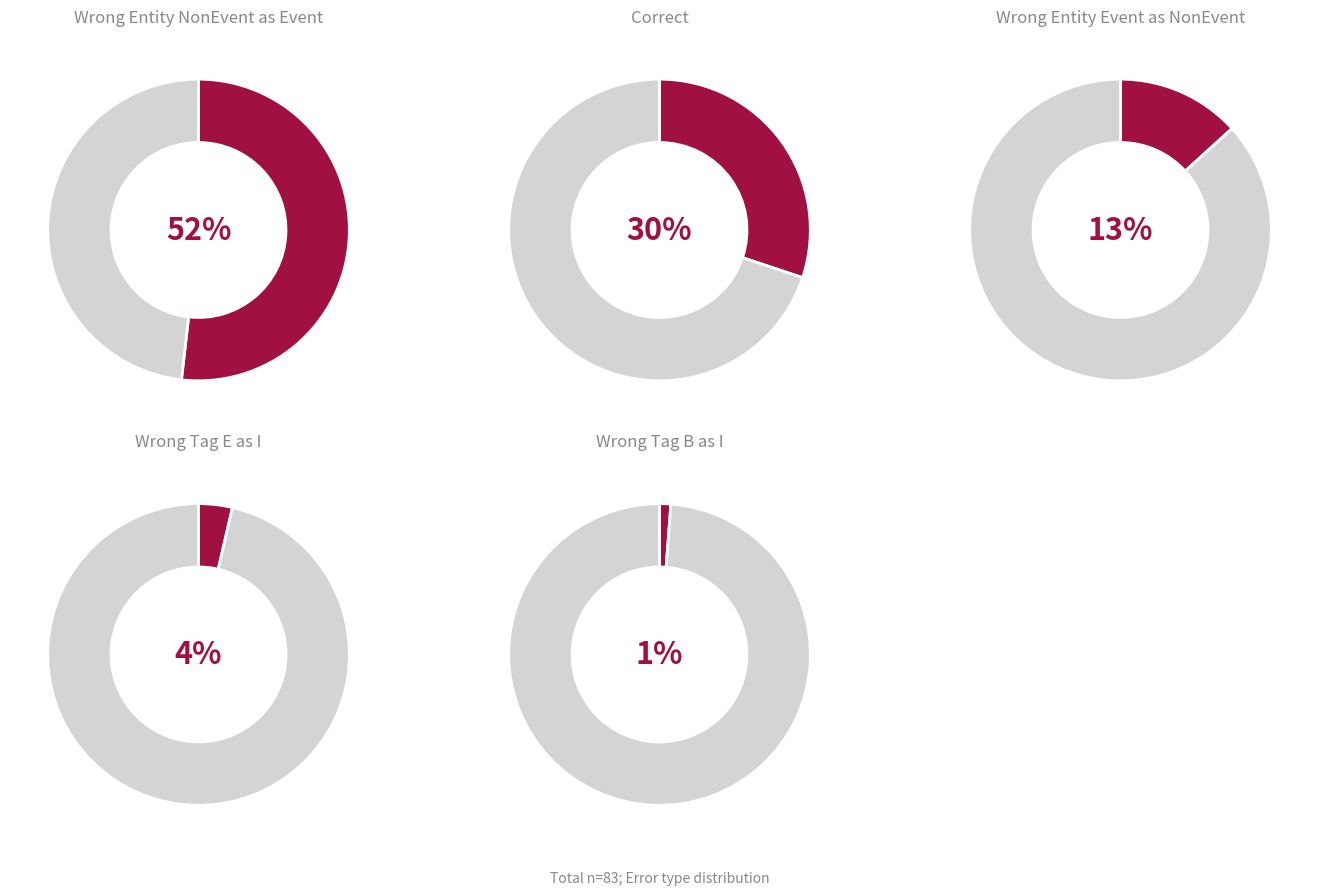

The Wrong_Entity_NonEvent_as_Event slice represents 43% of the pie. True or false?

False